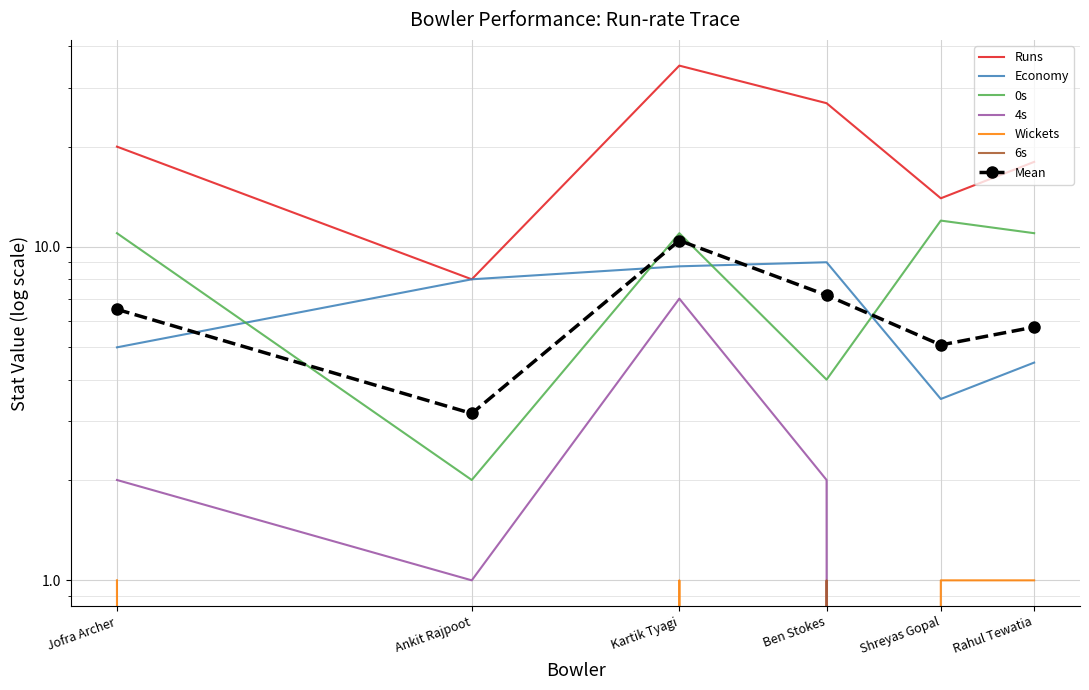

What position from the left is Jofra Archer?

1